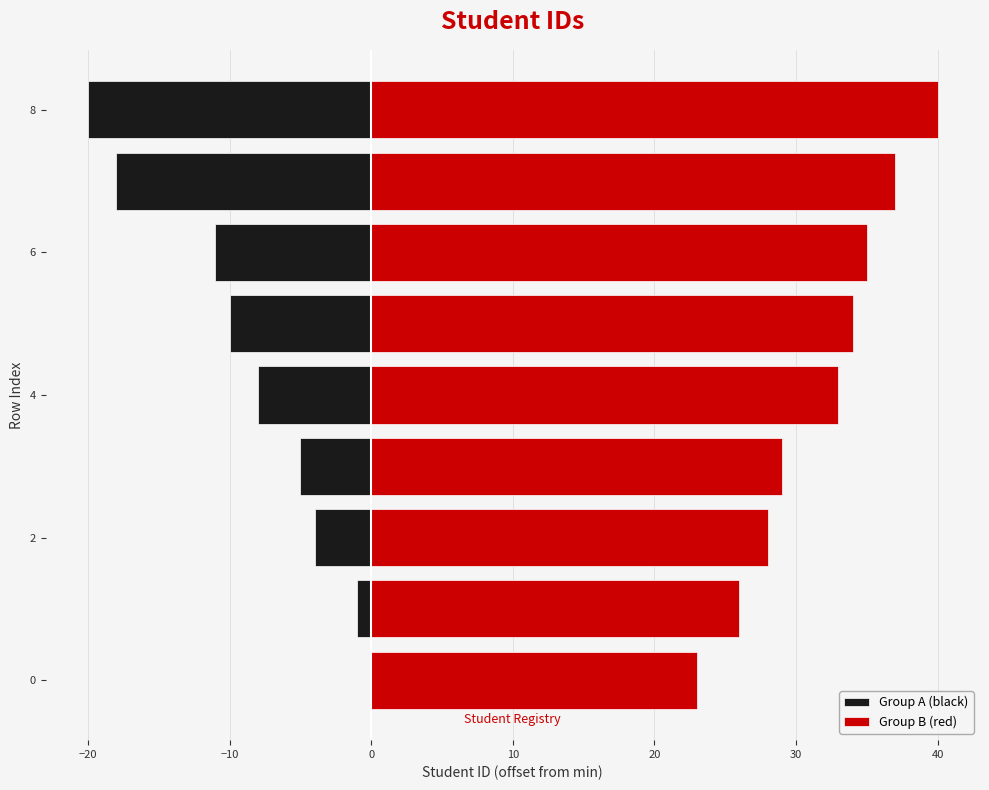

What is the greatest value displayed?

40